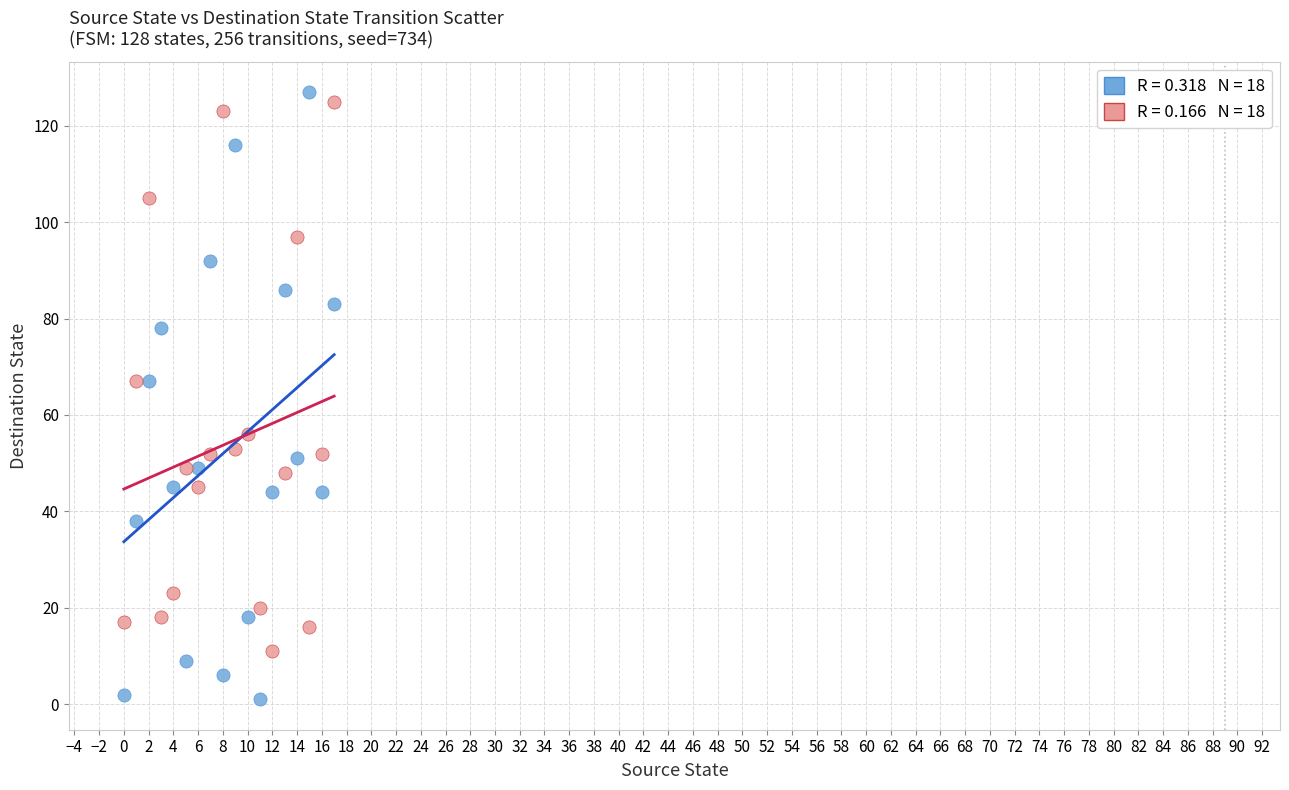

Across all data points, what is the range of Y values (max minus min)?

126